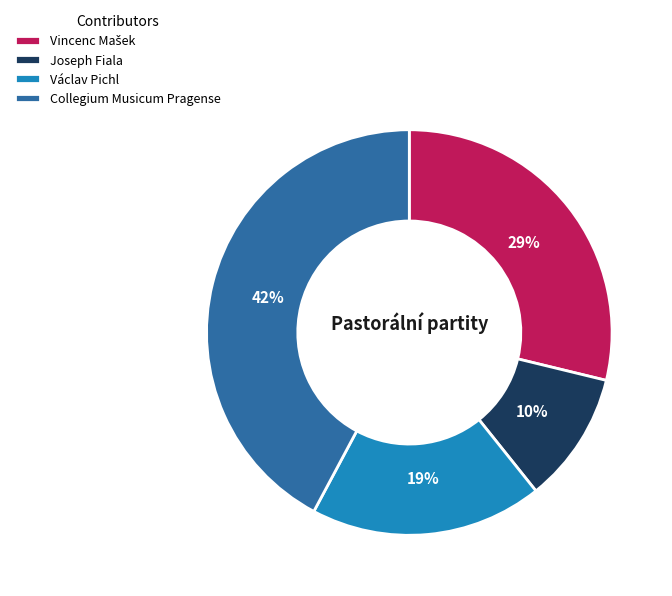

Is the sum of Joseph Fiala and Václav Pichl greater than half?

No